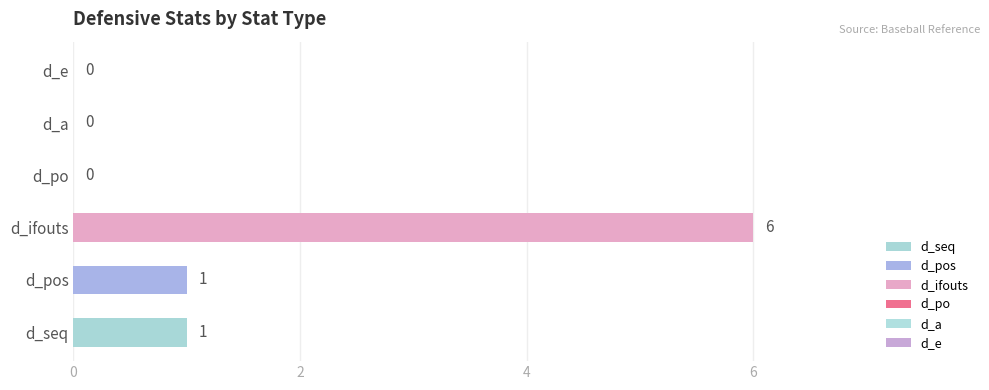

Read the d_ifouts value at lower.

6